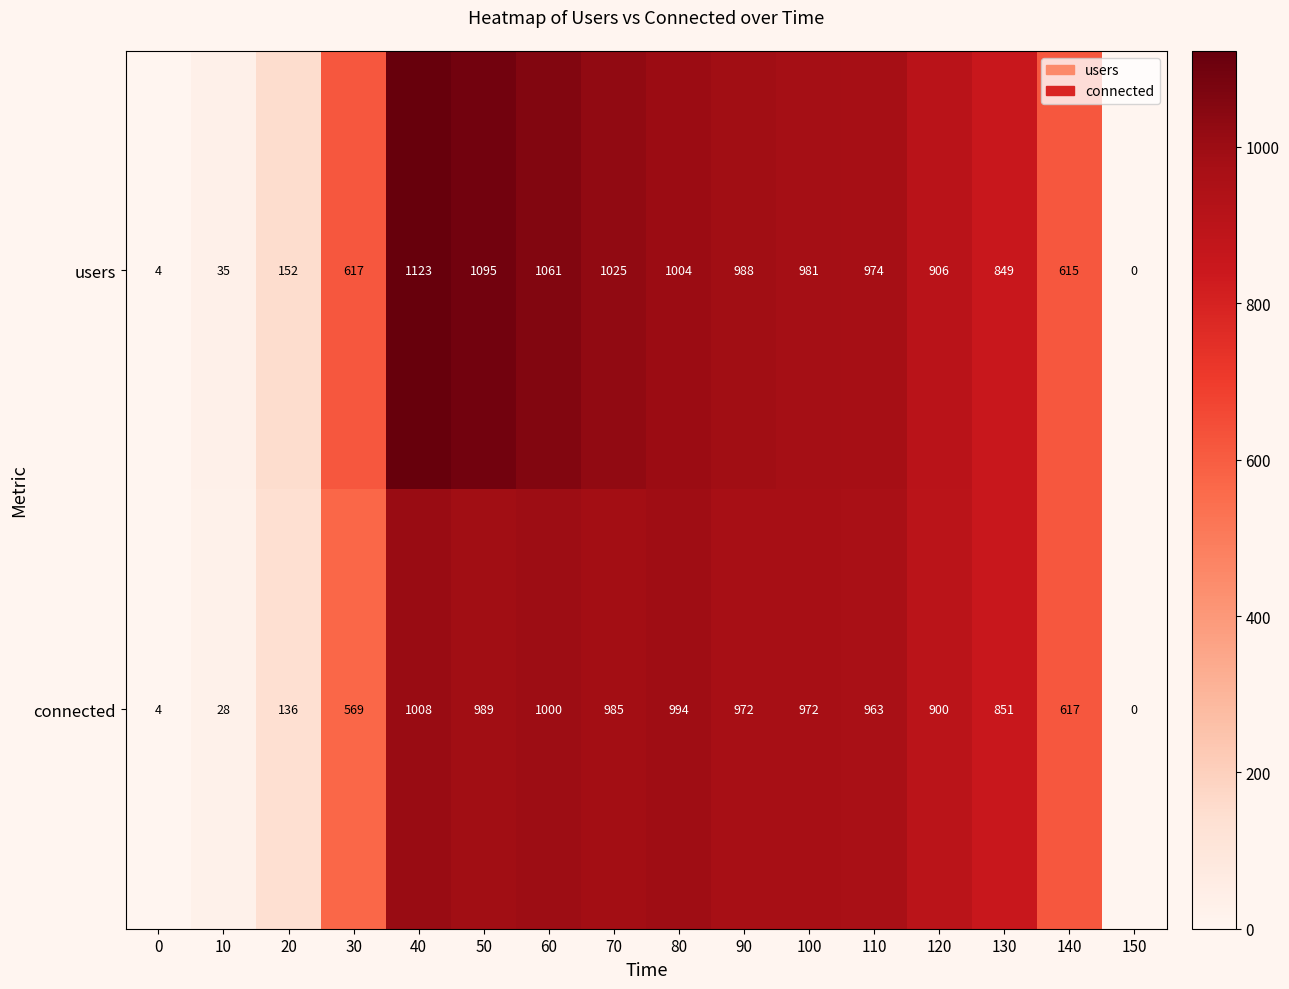

Between 0 and 70, which series saw the biggest shift?

users